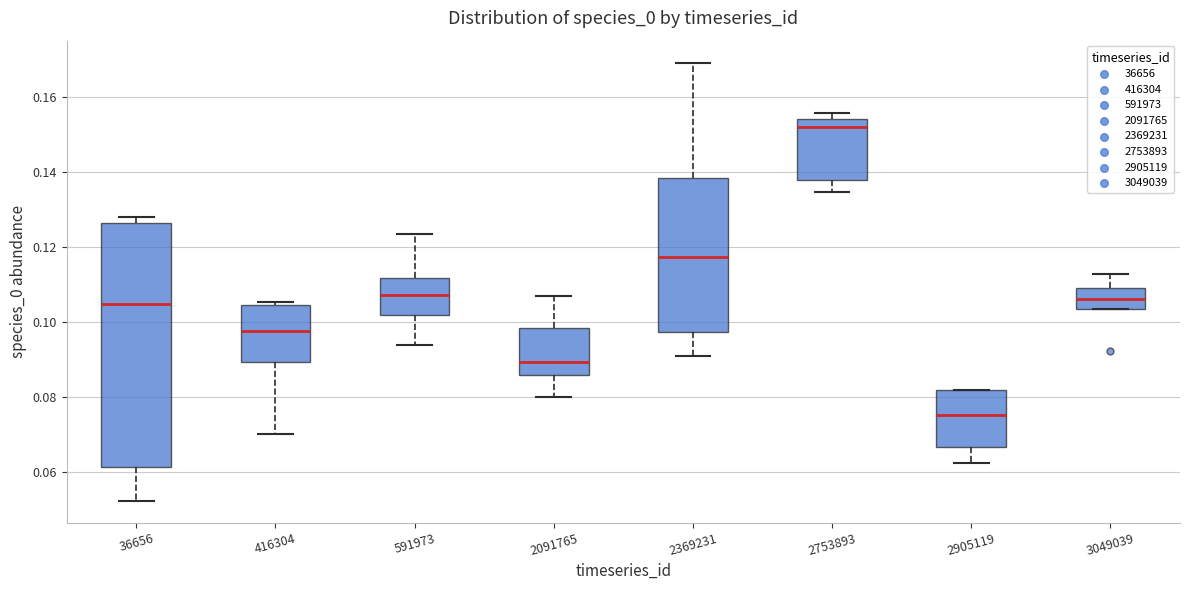

Which box's median line is the highest?

2753893